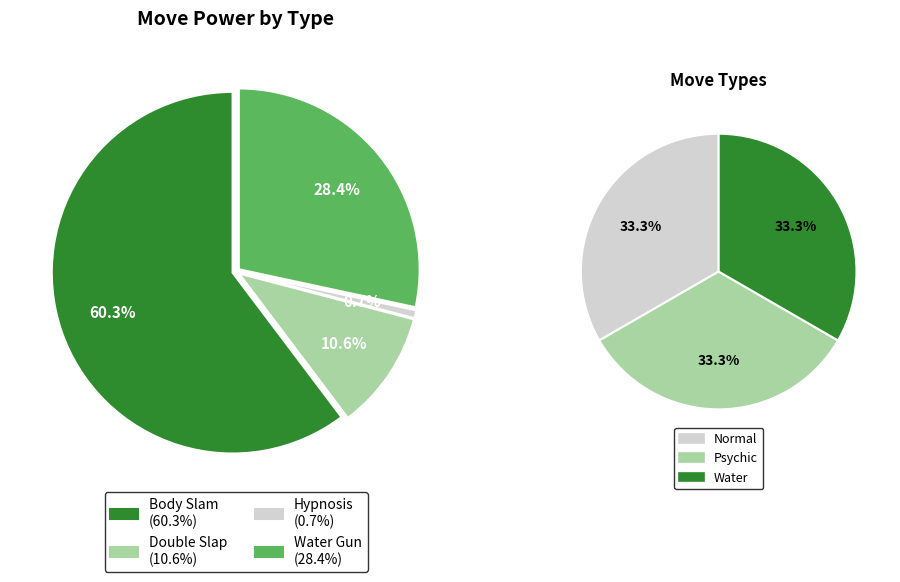

Which slice is the largest?

Body Slam